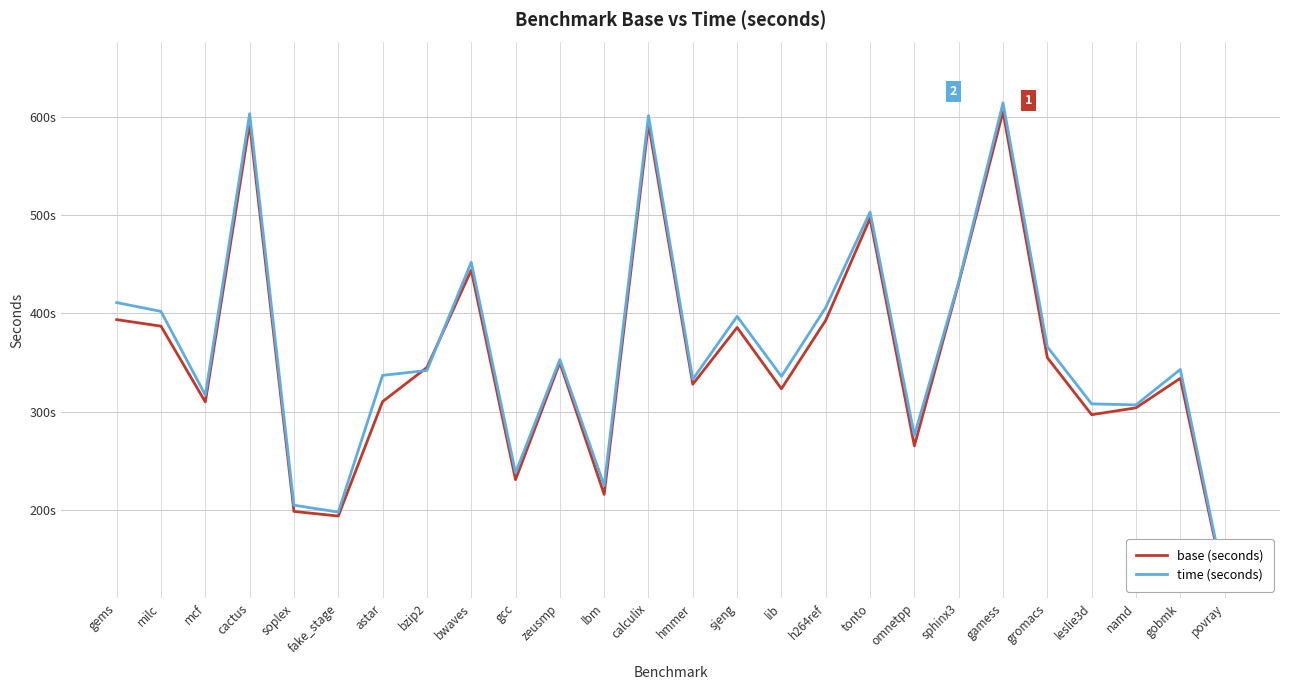

Reading left to right, transcribe all the data shown in this chart.

base (seconds): 393.7	387.0	310.0	593.0	198.7	194.0	310.3	345.0	444.0	231.0	350.0	216.0	593.0	328.0	385.7	323.3	393.0	496.7	265.3	430.7	605.0	355.0	297.0	304.0	334.0	123.0
time (seconds): 411.0	402.0	317.0	603.0	205.0	198.0	337.0	342.0	452.0	238.0	353.0	225.0	601.0	333.0	397.0	336.0	406.0	503.0	276.0	432.0	614.0	366.0	308.0	307.0	343.0	125.0